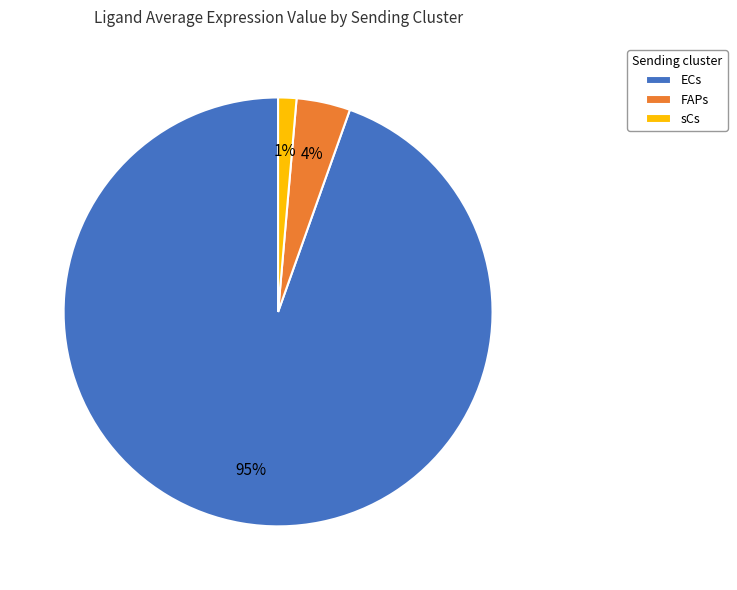

Is there any slice that represents more than half of the pie?

Yes